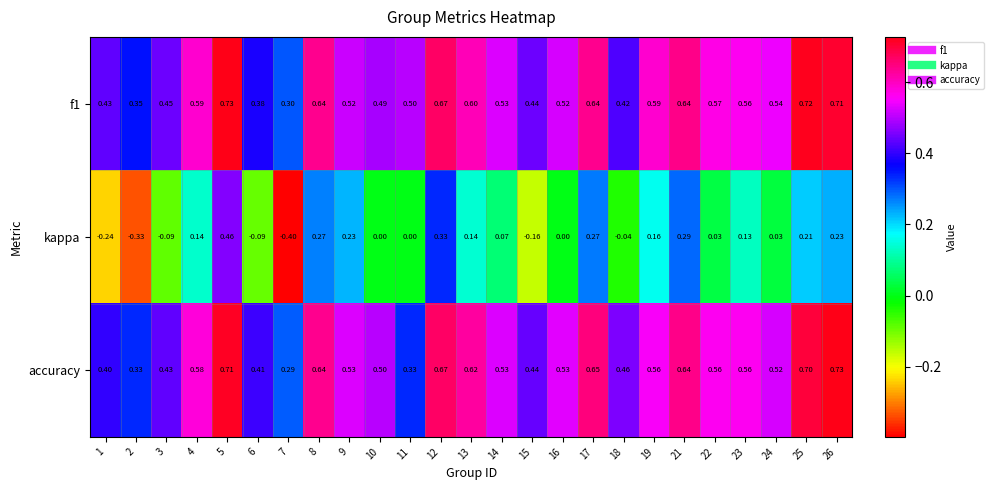

Which label corresponds to the smallest value in the chart?

7